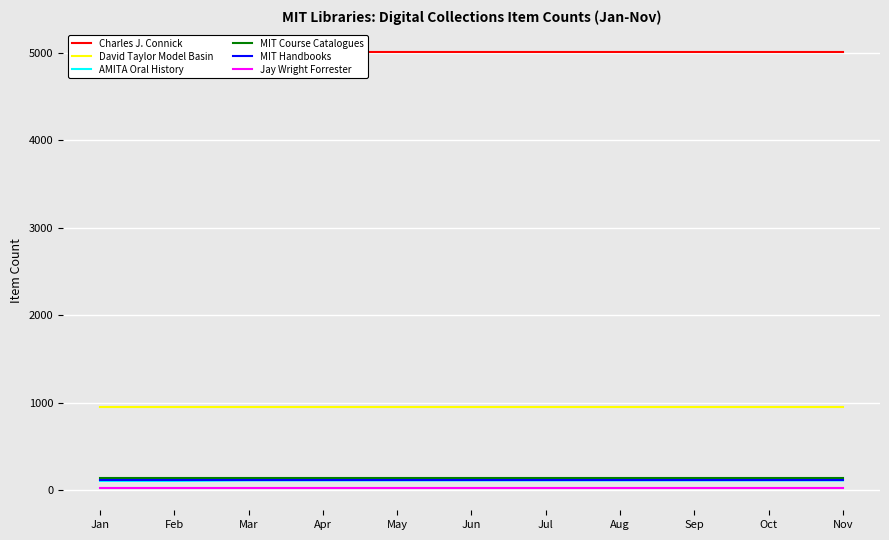

What is the greatest value displayed?

5014